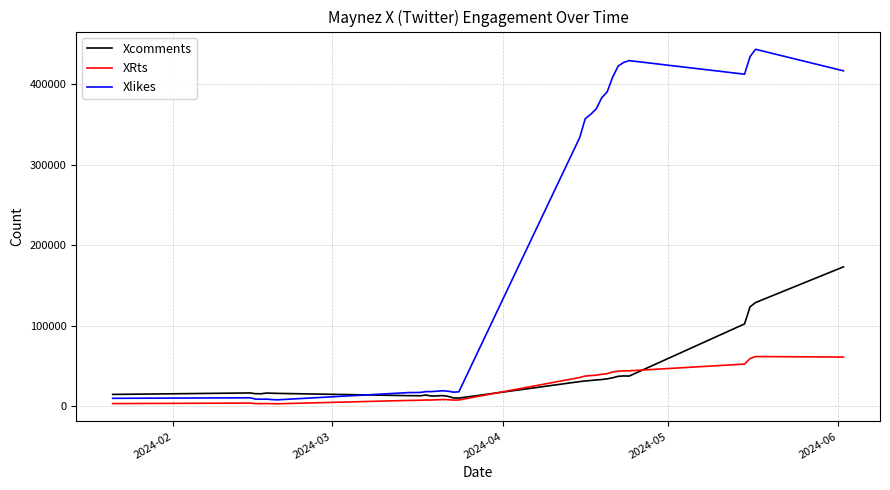

How many times do Xcomments and Xlikes cross each other?

1